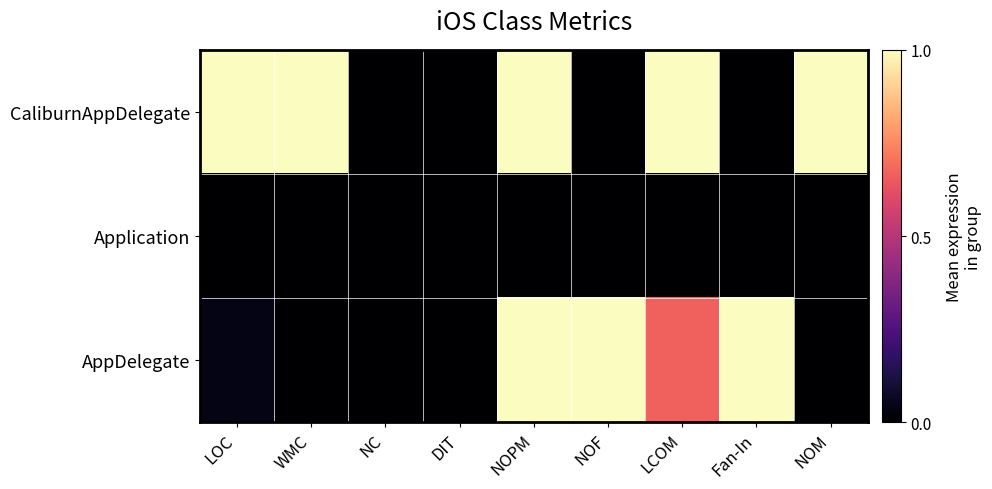

Count the number of data series in this chart.

3